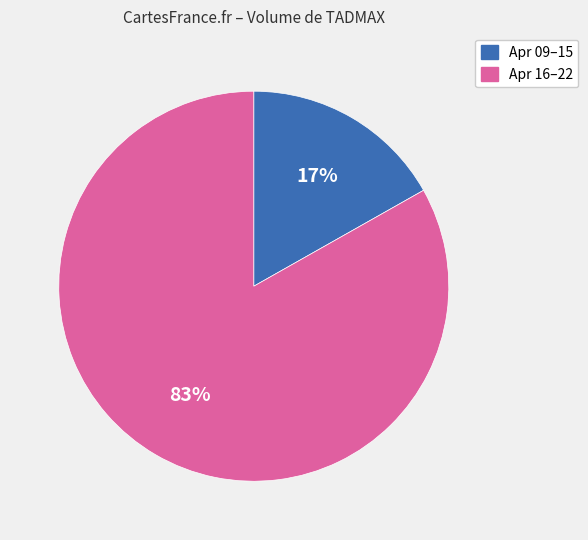

Is there any slice that represents more than half of the pie?

Yes